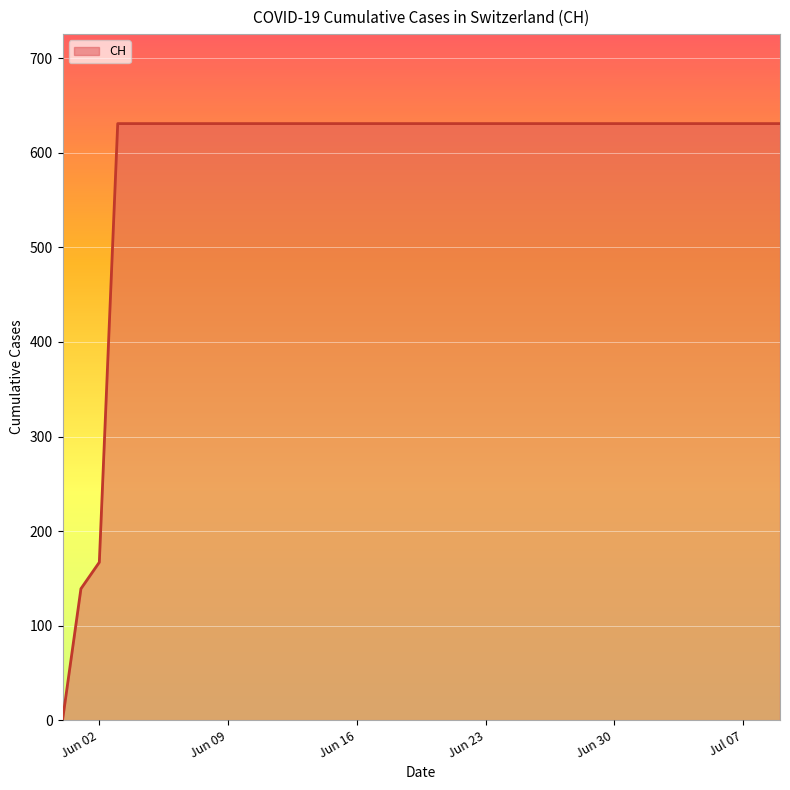

What is the greatest value displayed?

631